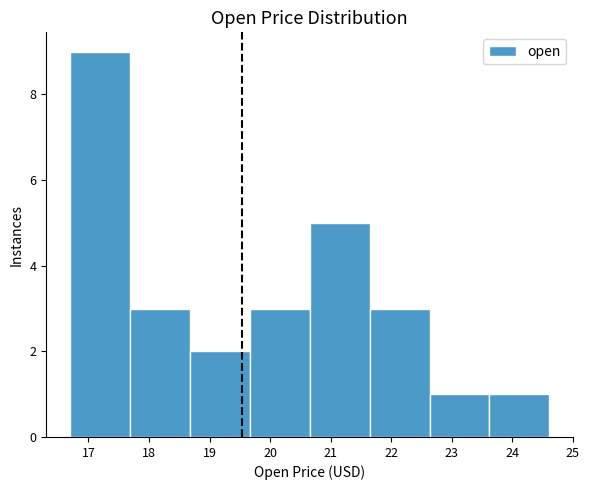

Reading left to right, list every bar in this chart as the range it spans on the x-axis followed by its height. Neither the bar edges nor the heights are printed on the chart, so give them approximately, as read against the axes.

16.7 to 17.7: 9
17.7 to 18.7: 3
18.7 to 19.7: 2
19.7 to 20.7: 3
20.7 to 21.6: 5
21.6 to 22.6: 3
22.6 to 23.6: 1
23.6 to 24.6: 1